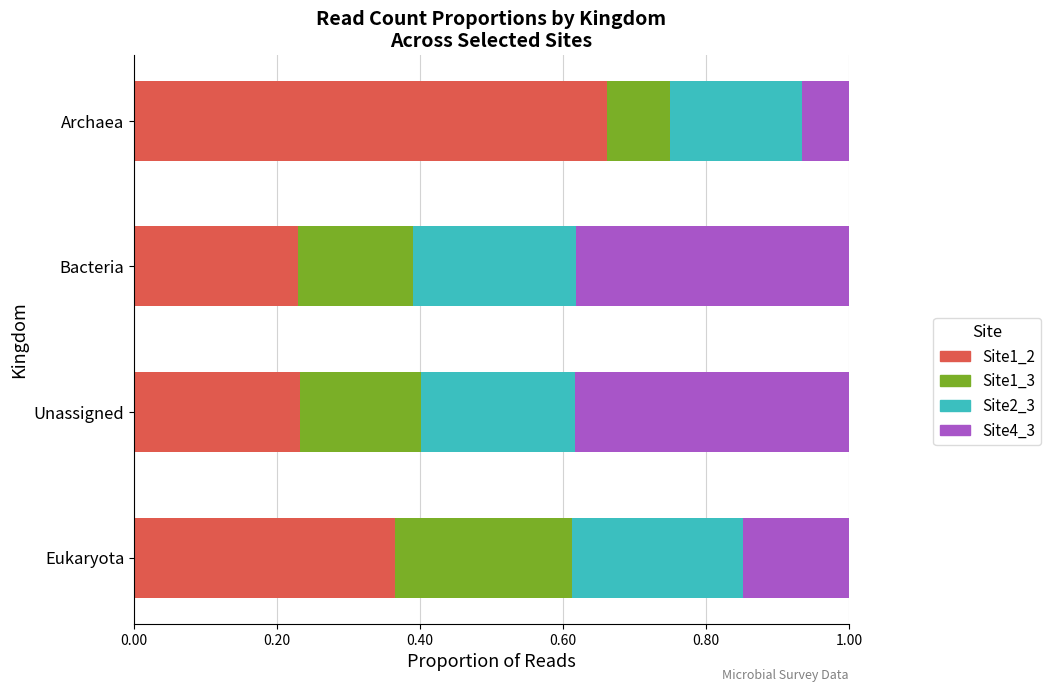

Count the Site1_2 values in the range 0 to 1.

4